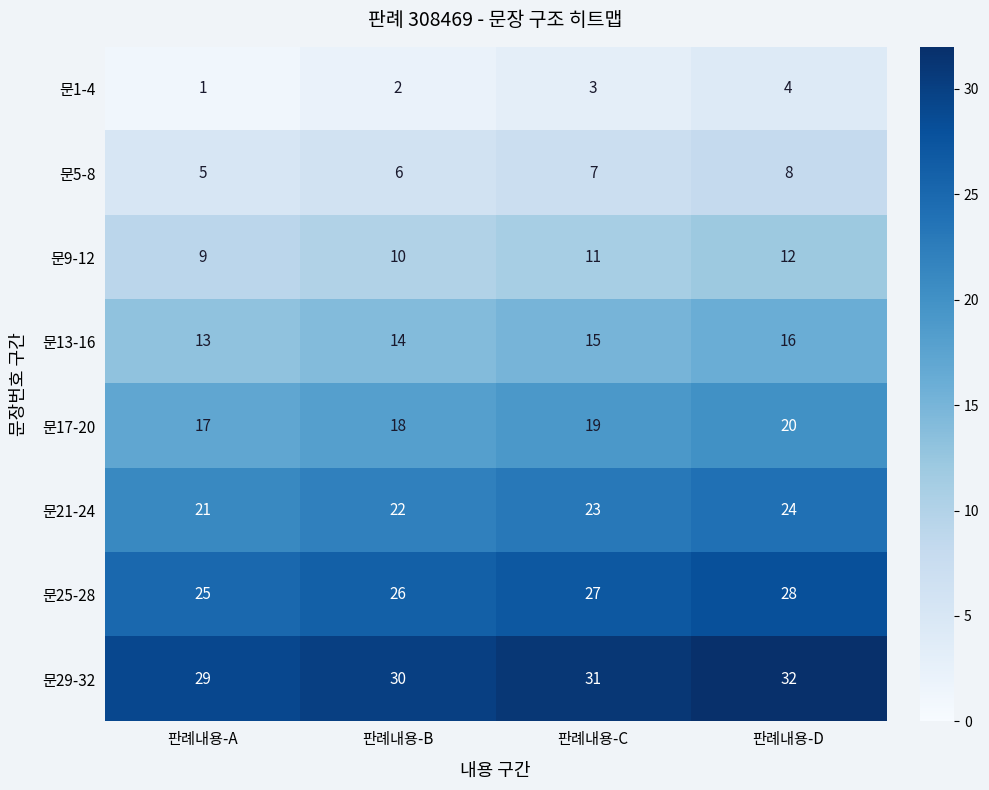

How many categories are shown in the chart?

4